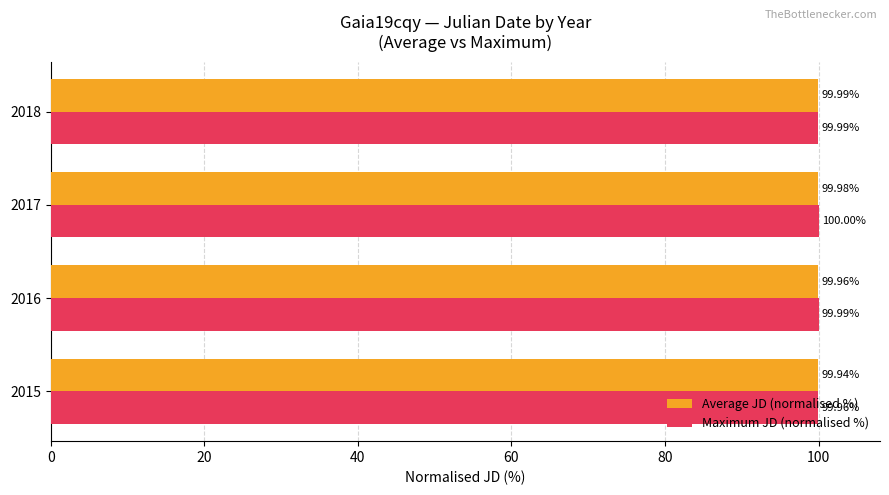

Between 2016 and 2018, which series saw the biggest shift?

Average JD (normalised %)